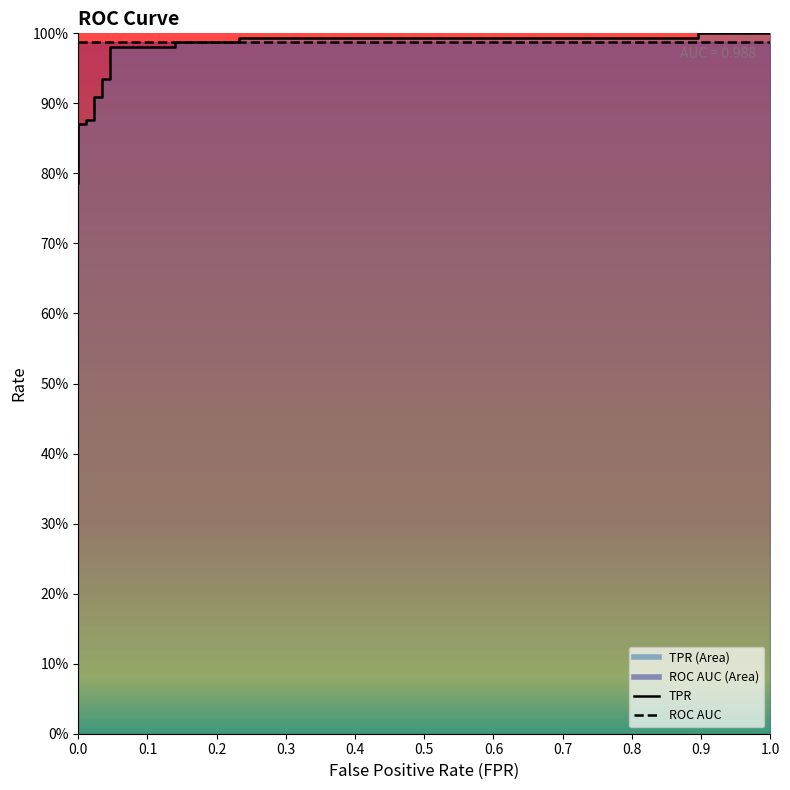

Reading left to right, transcribe all the data shown in this chart.

fpr: fpr=0.0	tpr=0.0	roc_auc=0.0	3=0.0	4=0.0	5=0.0	6=0.0	7=0.0	8=0.0	9=0.0	10=0.0	11=0.0	12=0.0	13=0.1	14=0.1	15=0.2	16=0.2	17=0.9	18=0.9	19=1.0
tpr: fpr=0.8	tpr=0.8	roc_auc=0.8	3=0.9	4=0.9	5=0.9	6=0.9	7=0.9	8=0.9	9=0.9	10=0.9	11=0.9	12=1.0	13=1.0	14=1.0	15=1.0	16=1.0	17=1.0	18=1.0	19=1.0
roc_auc: fpr=1.0	tpr=1.0	roc_auc=1.0	3=1.0	4=1.0	5=1.0	6=1.0	7=1.0	8=1.0	9=1.0	10=1.0	11=1.0	12=1.0	13=1.0	14=1.0	15=1.0	16=1.0	17=1.0	18=1.0	19=1.0